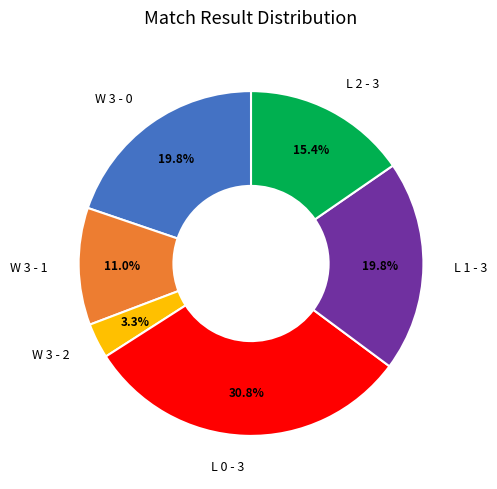

What percentage is the L 0 - 3 slice, to the nearest percent?

31%